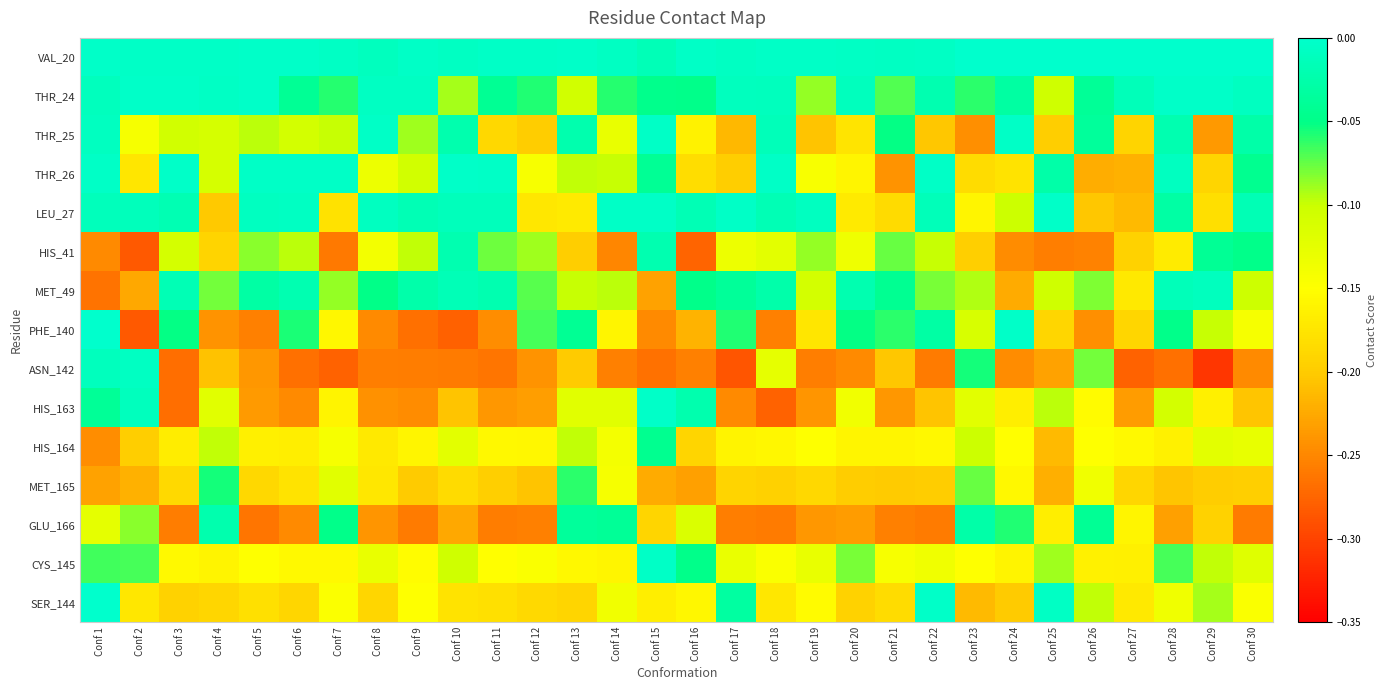

What is the difference between the highest and lowest values at Conf 20?

0.2